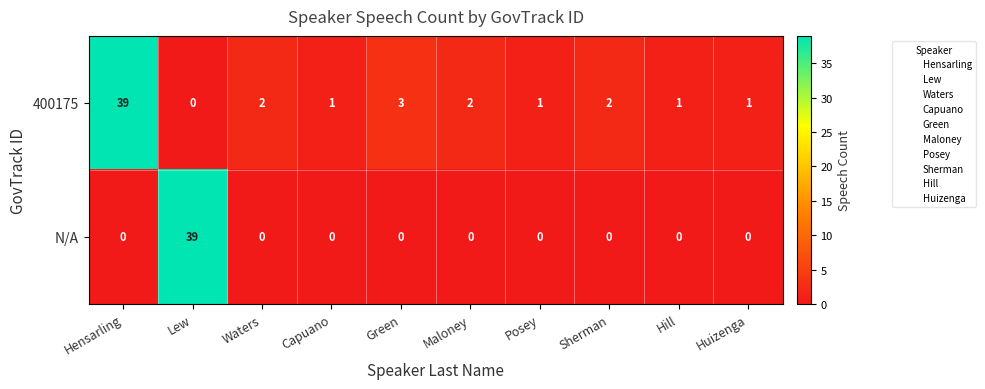

Which series changed the most between Sherman and Huizenga?

400175